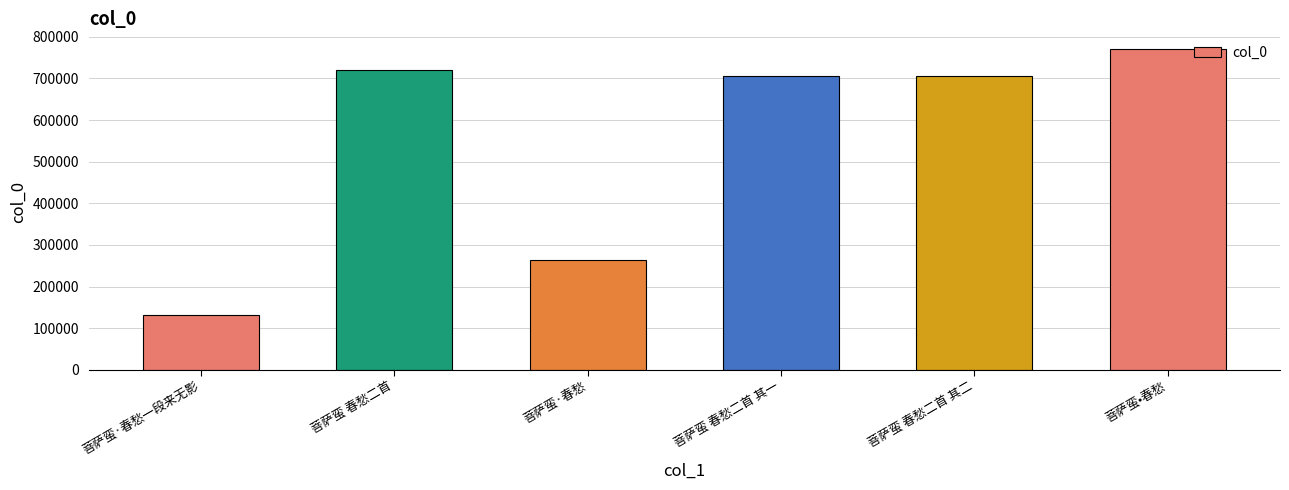

What is the value of the 5th bar from the left?

705245